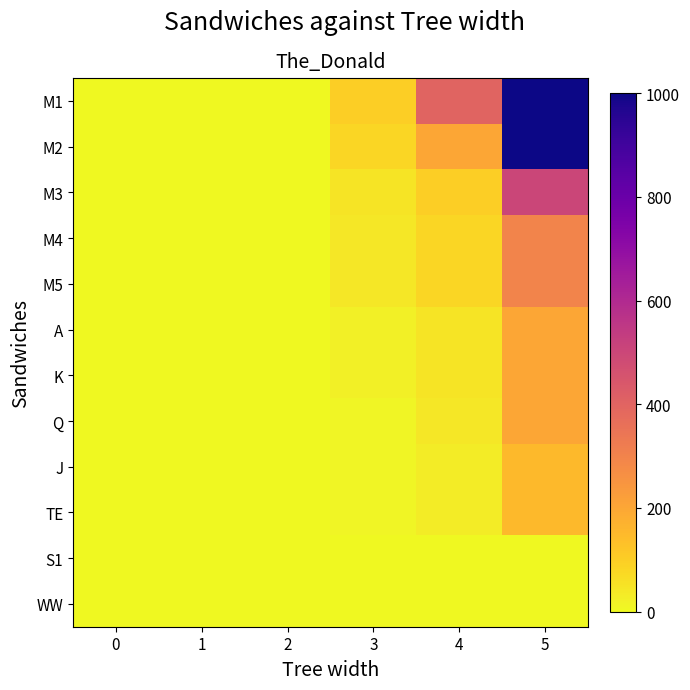

Between 2 and 3, which series saw the biggest shift?

M1